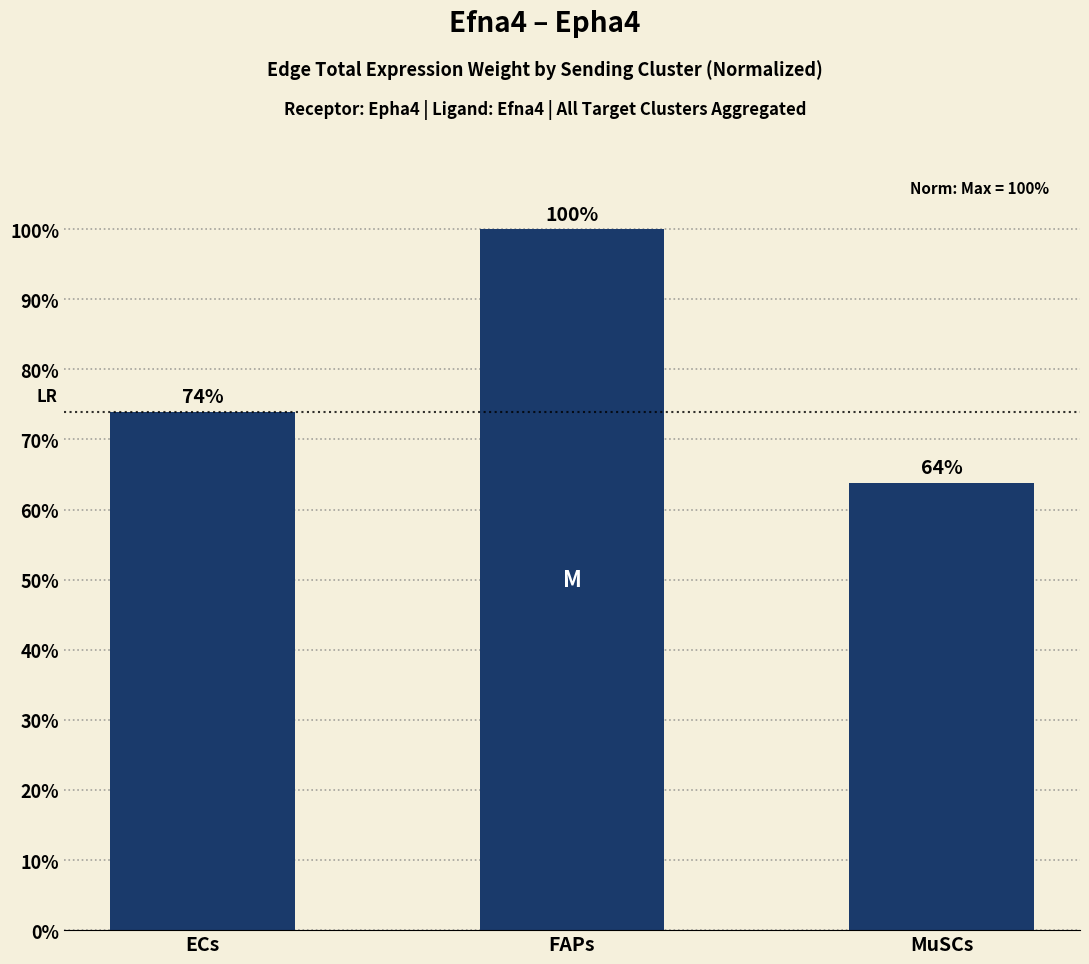

Count the number of values greater than 73.

2